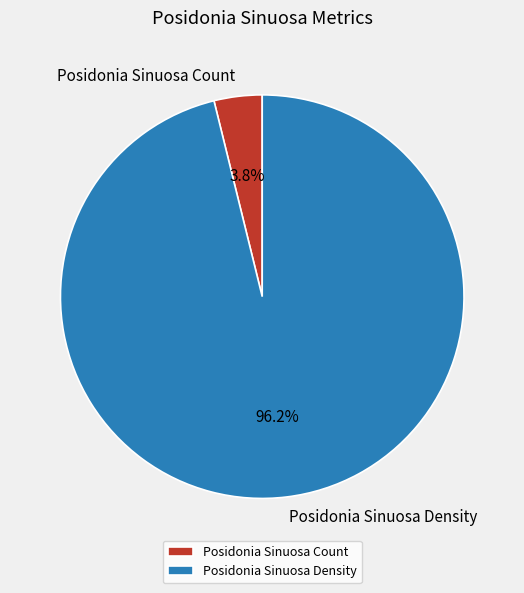

To the nearest percent, what is the difference between the Posidonia Sinuosa Density and Posidonia Sinuosa Count slice percentages?

92%